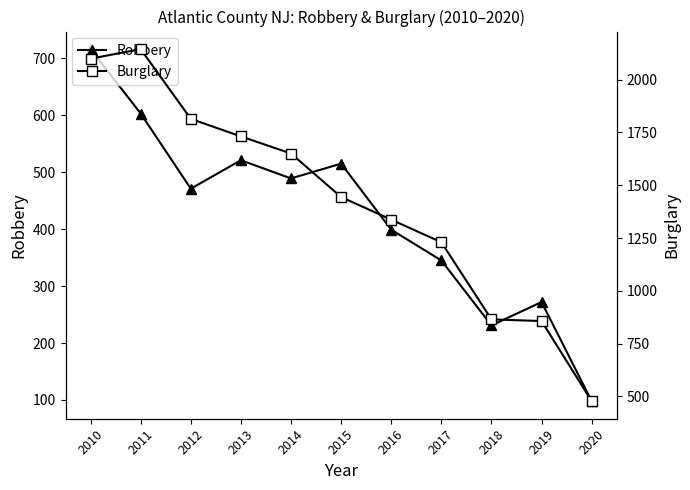

At how many categories does at least one series exceed 1669?

4